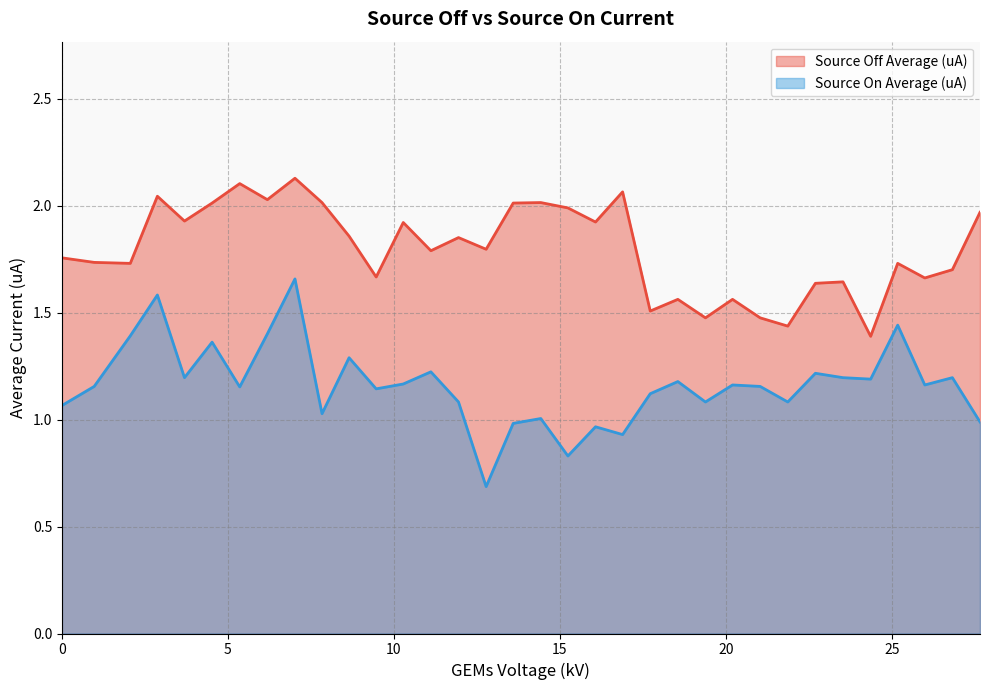

Which series has the widest spread of values?

Source On Average (uA)